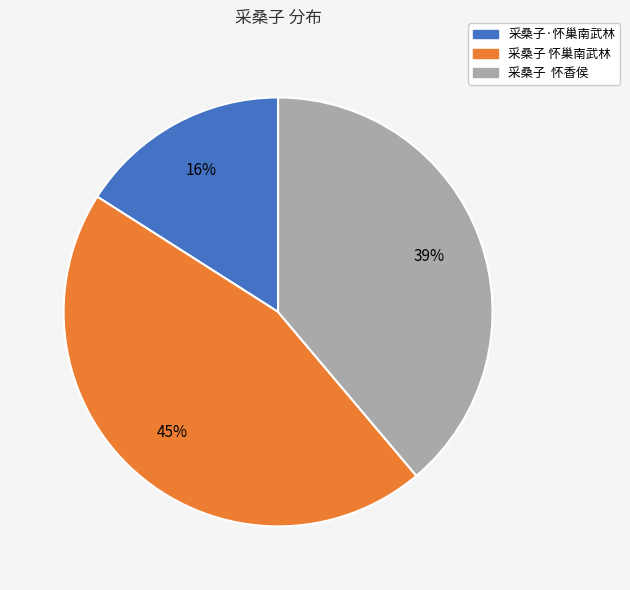

To the nearest percent, what is the combined percentage of 采桑子·怀巢南武林 and 采桑子 怀巢南武林?

61%